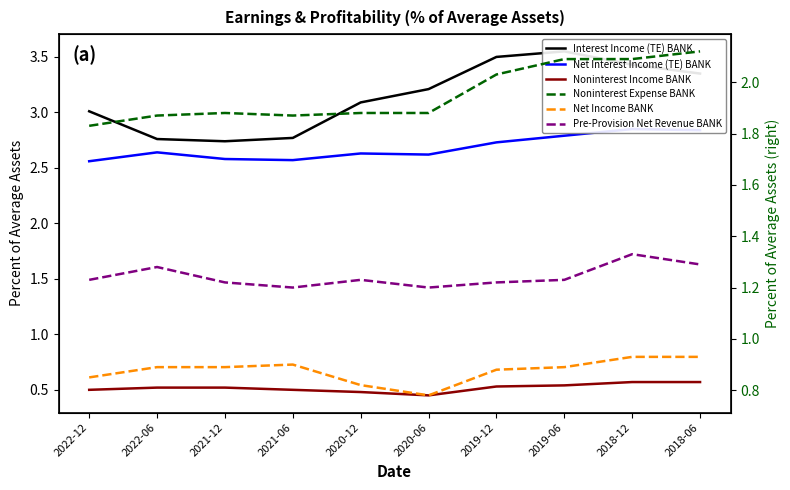

Where is Pre-Provision Net Revenue BANK nearest to the value 1?

2021-06